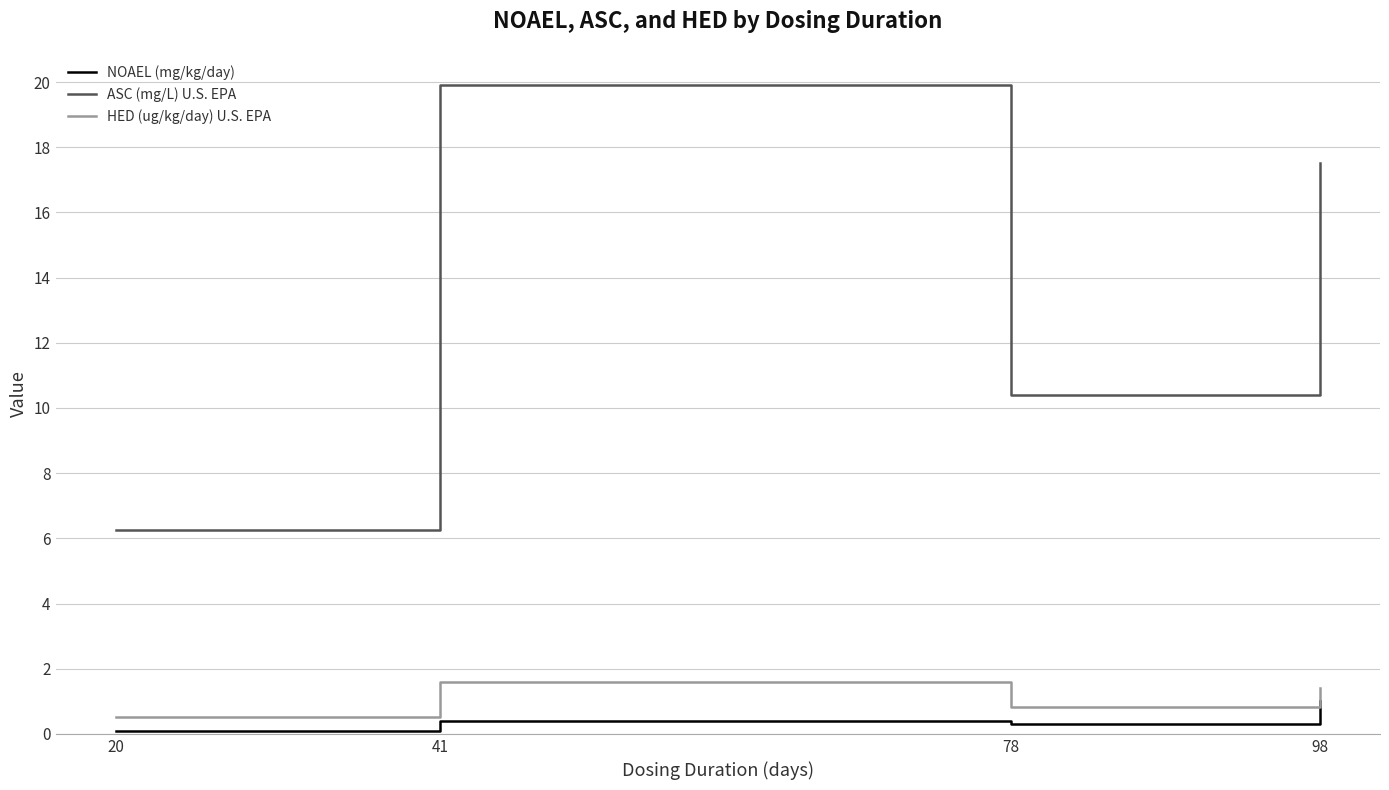

True or false: HED (ug/kg/day) U.S. EPA and NOAEL (mg/kg/day) intersect in this chart.

False